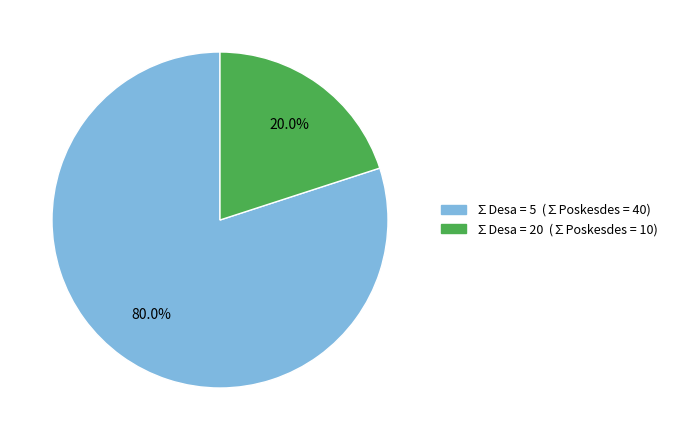

Is there any slice that represents more than half of the pie?

Yes